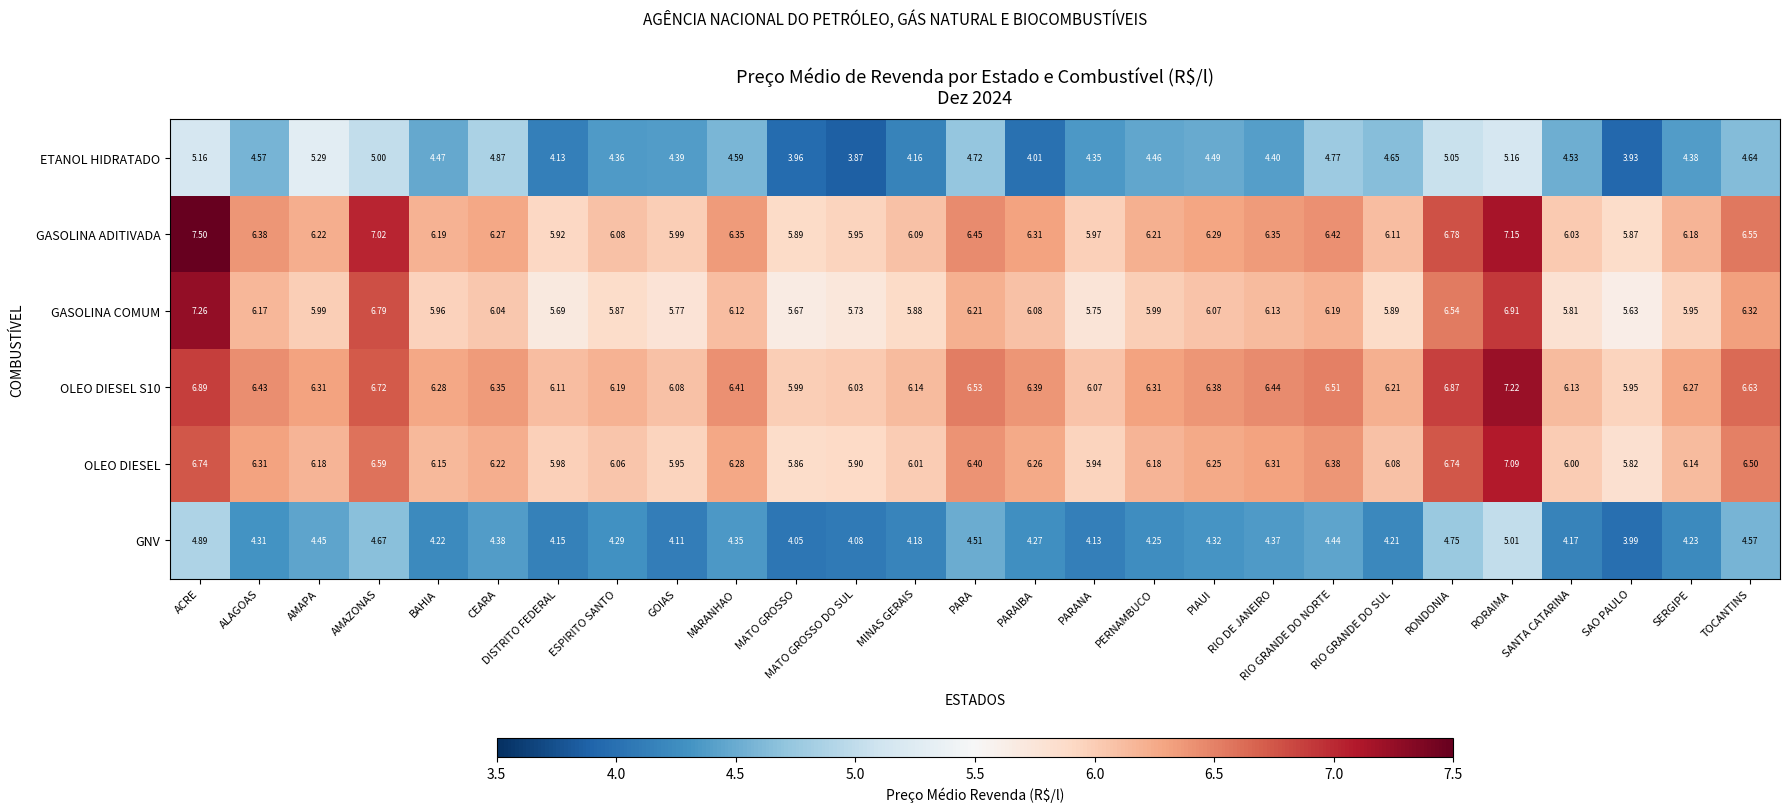

At which category does the chart reach its peak across all series?

ACRE